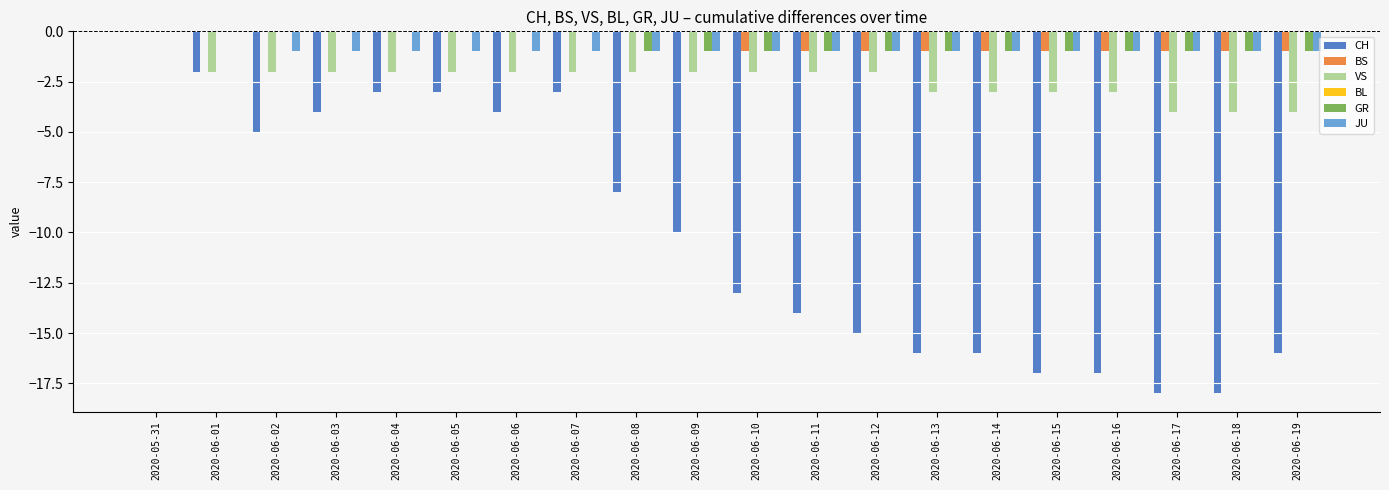

How many data points in CH are above -10?

9